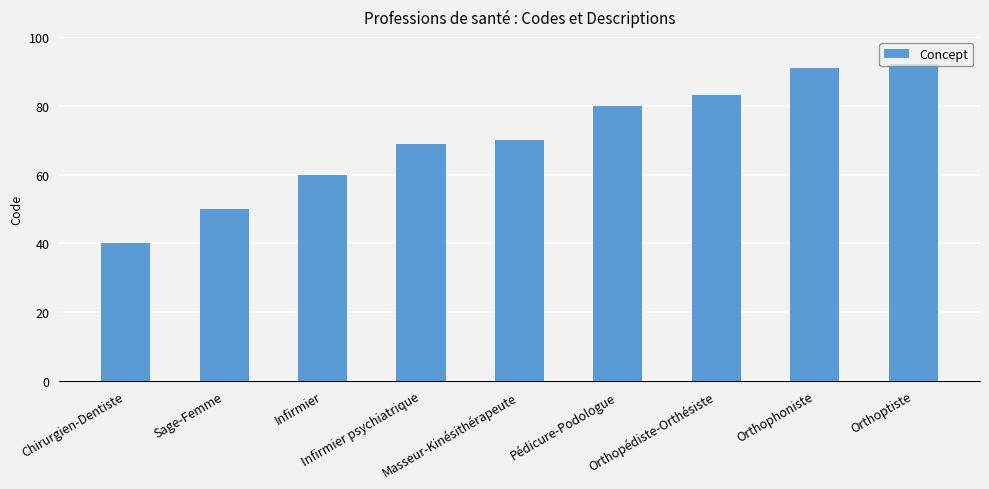

Rank the categories by value from highest to lowest.

Orthoptiste, Orthophoniste, Orthopédiste-Orthésiste, Pédicure-Podologue, Masseur-Kinésithérapeute, Infirmier psychiatrique, Infirmier, Sage-Femme, Chirurgien-Dentiste